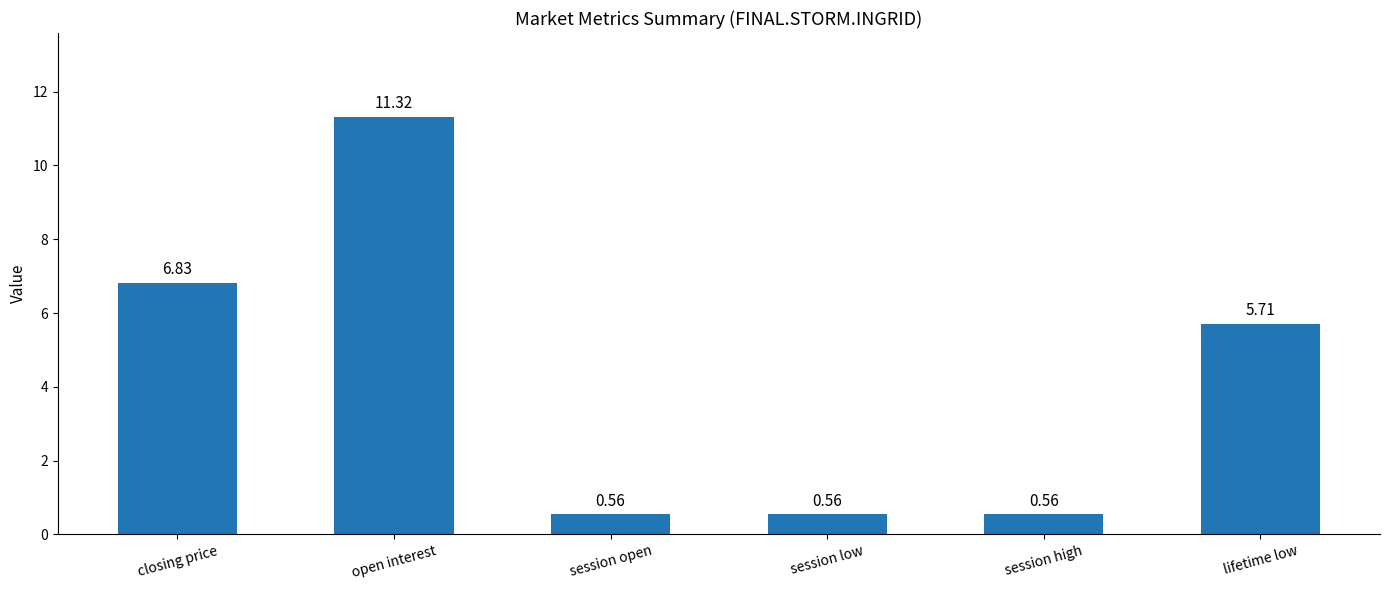

Which has a higher value, closing price or session high?

closing price